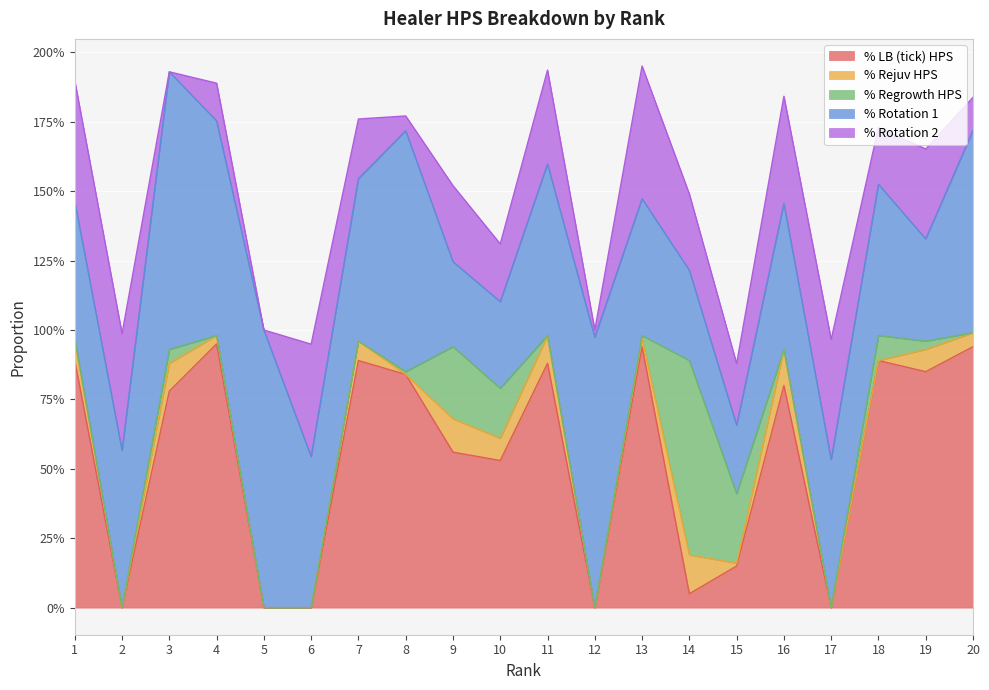

At which label is % Rejuv HPS closest to 0?

2